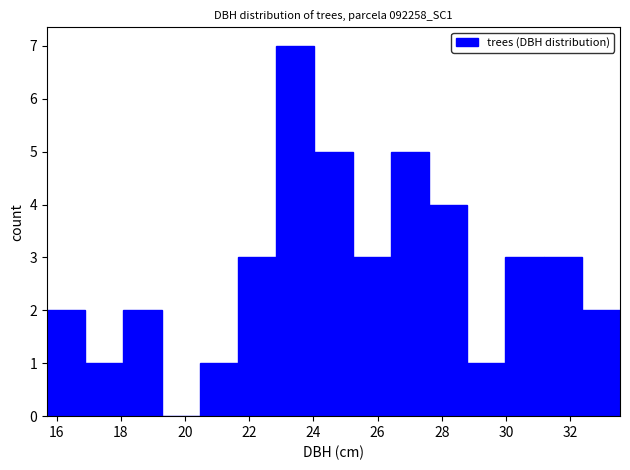

Reading left to right, list every bar in this chart as the range it spans on the x-axis followed by its height. Neither the bar edges nor the heights are printed on the chart, so give them approximately, as read against the axes.

15.8 to 16.8: 2
16.8 to 18.0: 1
18.0 to 19.2: 2
19.2 to 20.4: 0
20.4 to 21.6: 1
21.6 to 22.8: 3
22.8 to 24.0: 7
24.0 to 25.2: 5
25.2 to 26.4: 3
26.4 to 27.6: 5
27.6 to 28.8: 4
28.8 to 30.0: 1
30.0 to 31.2: 3
31.2 to 32.4: 3
32.4 to 33.6: 2